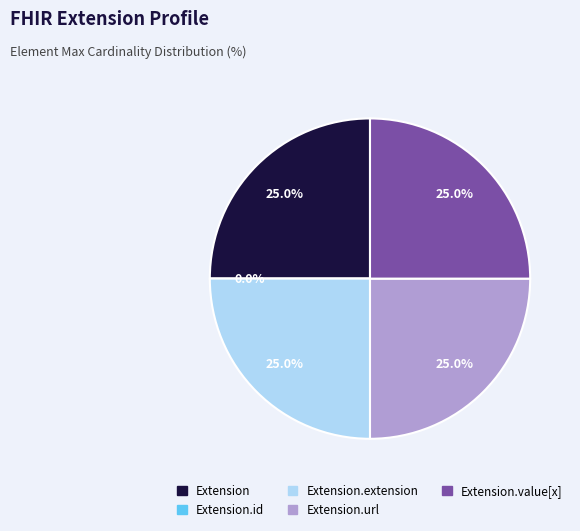

What percentage is the Extension.url slice, to the nearest percent?

25%